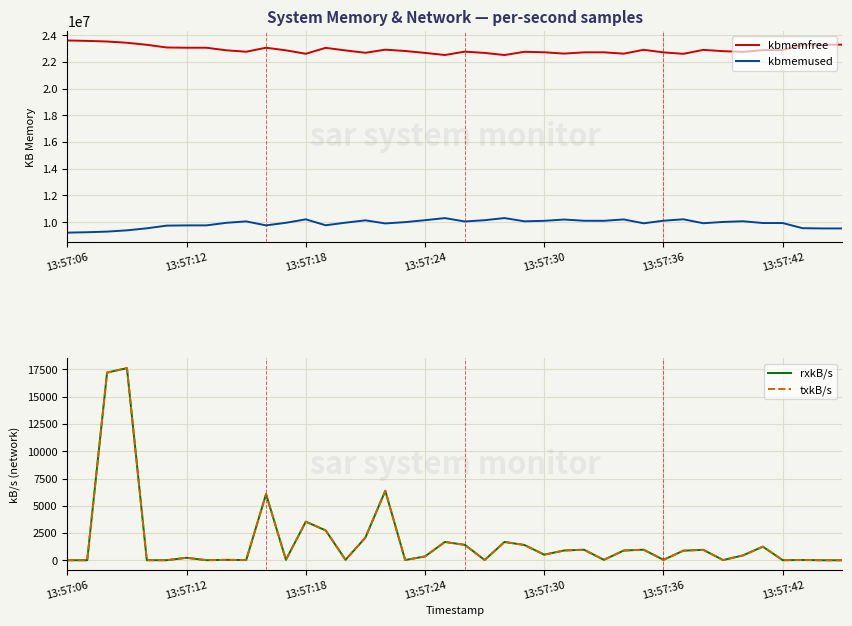

Where is kbmemfree nearest to the value 23055134?

7